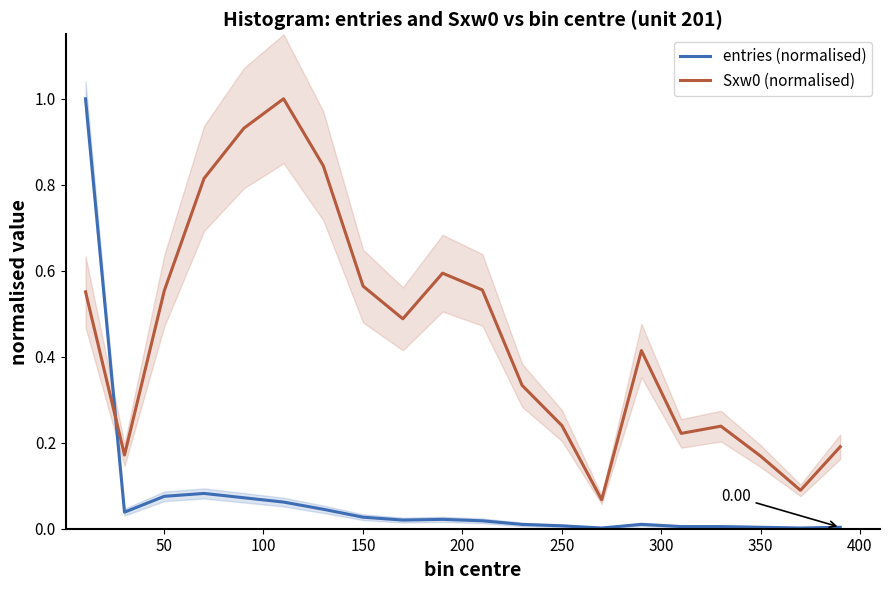

True or false: entries (normalised) and Sxw0 (normalised) cross at least once.

True